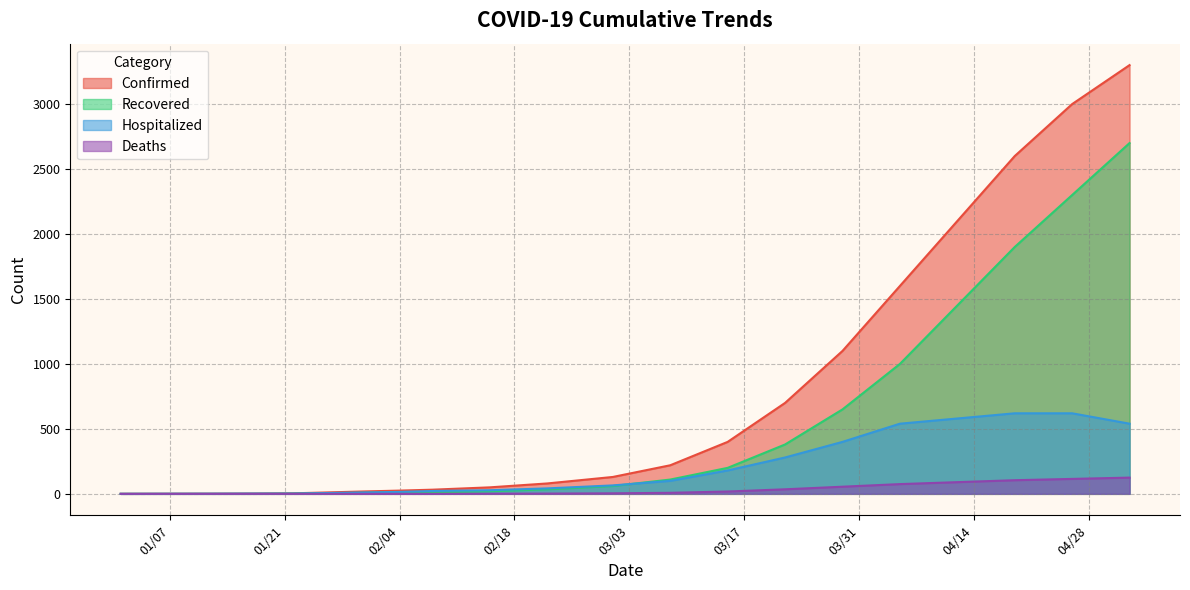

The value of Confirmed at 03/01/2020 is 224. True or false?

False